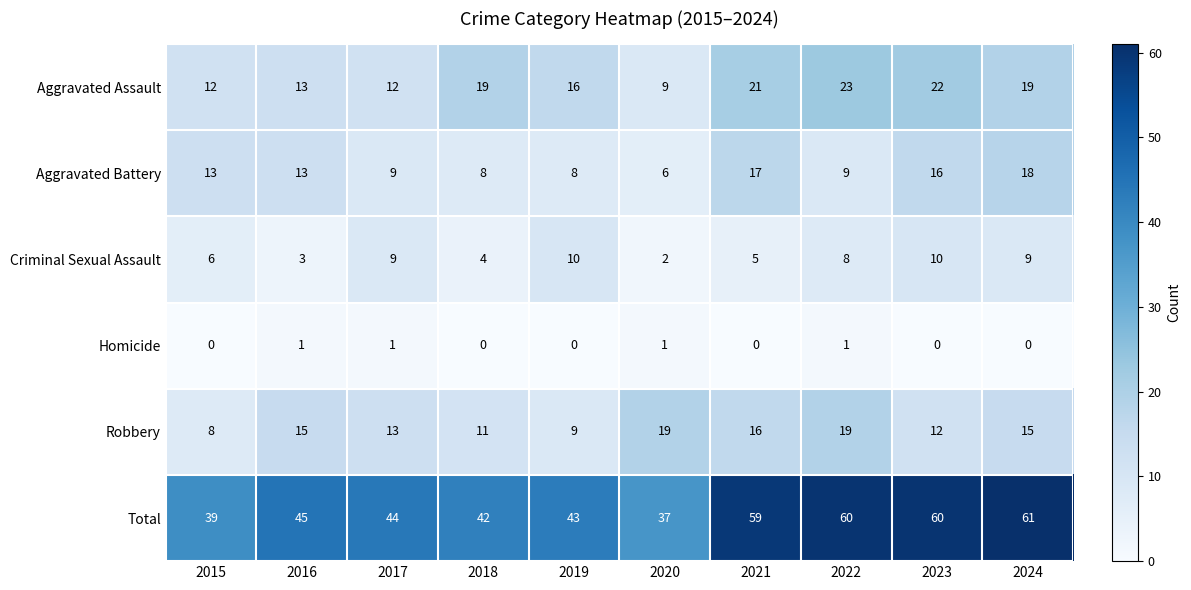

How many categories are shown in the chart?

10